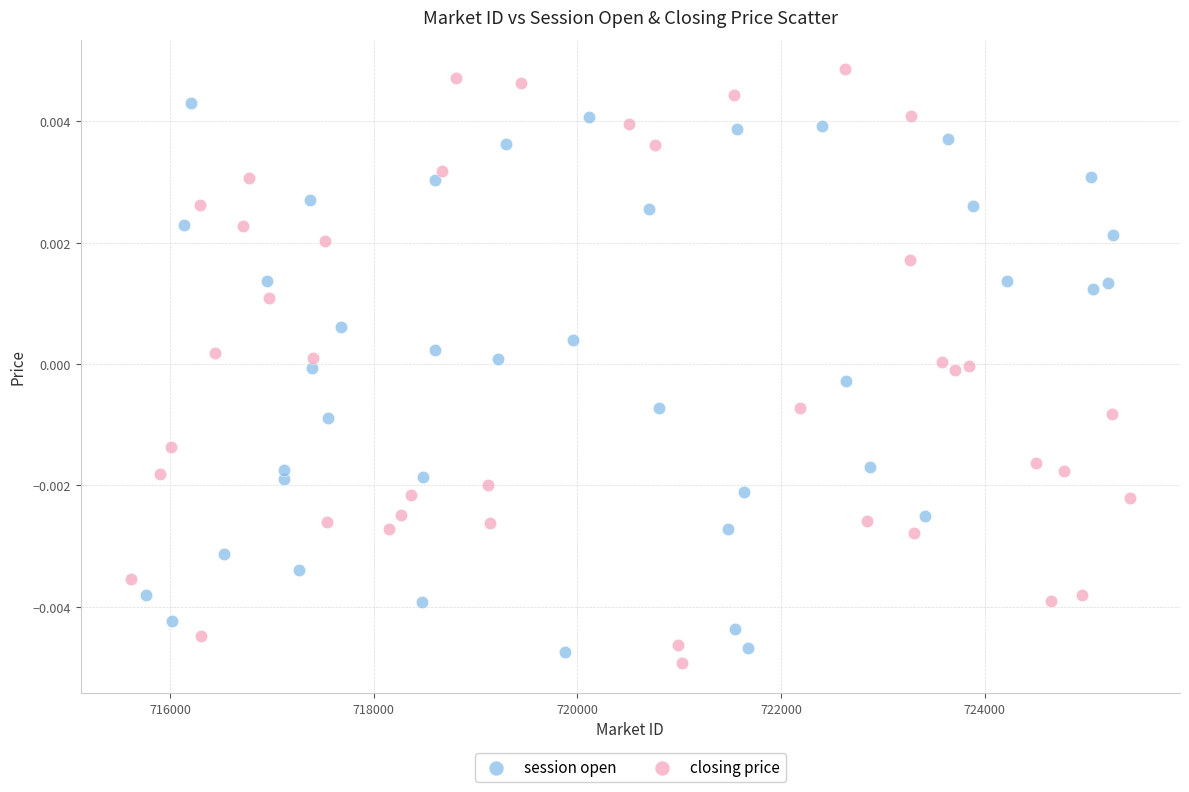

What are all the series names shown in the legend?

session open, closing price